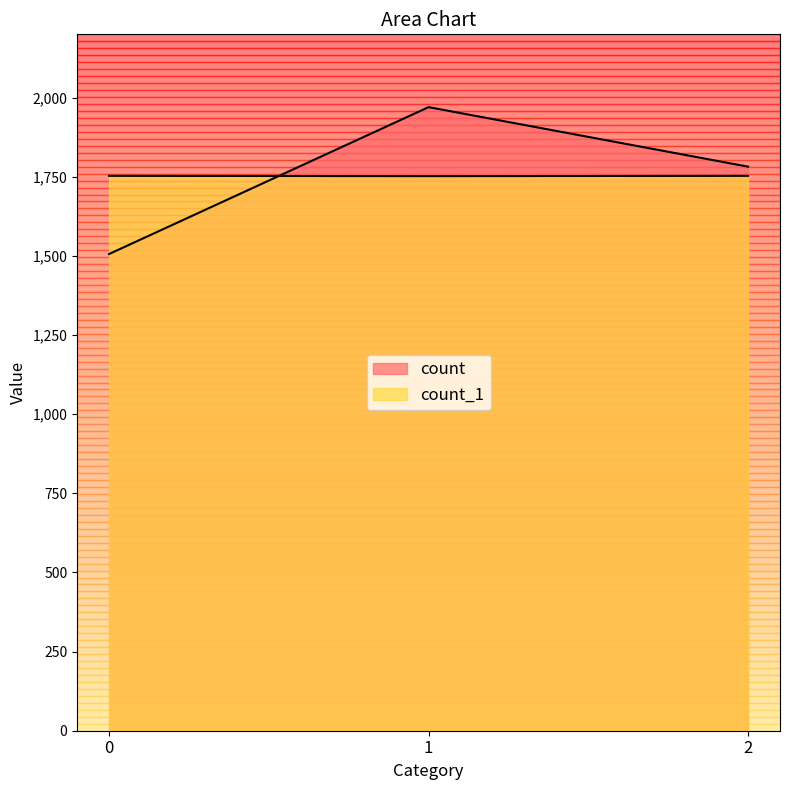

Reading left to right, what are all the values shown in this chart?

count: 1=1970	2=1782	0=1506
count_1: 1=1752	2=1753	0=1753